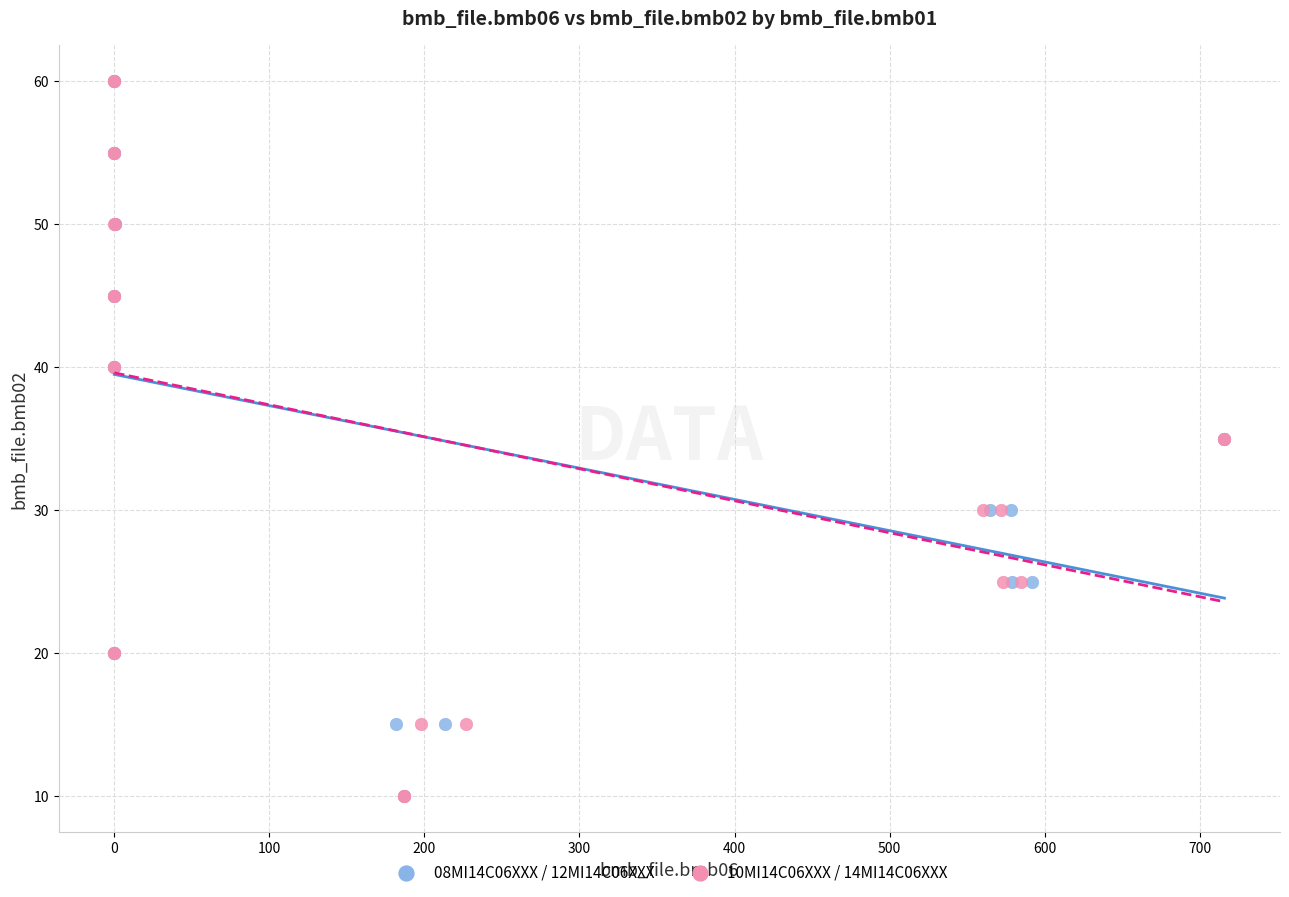

What are all the series names shown in the legend?

08MI14C06XXX / 12MI14C06XXX, 10MI14C06XXX / 14MI14C06XXX